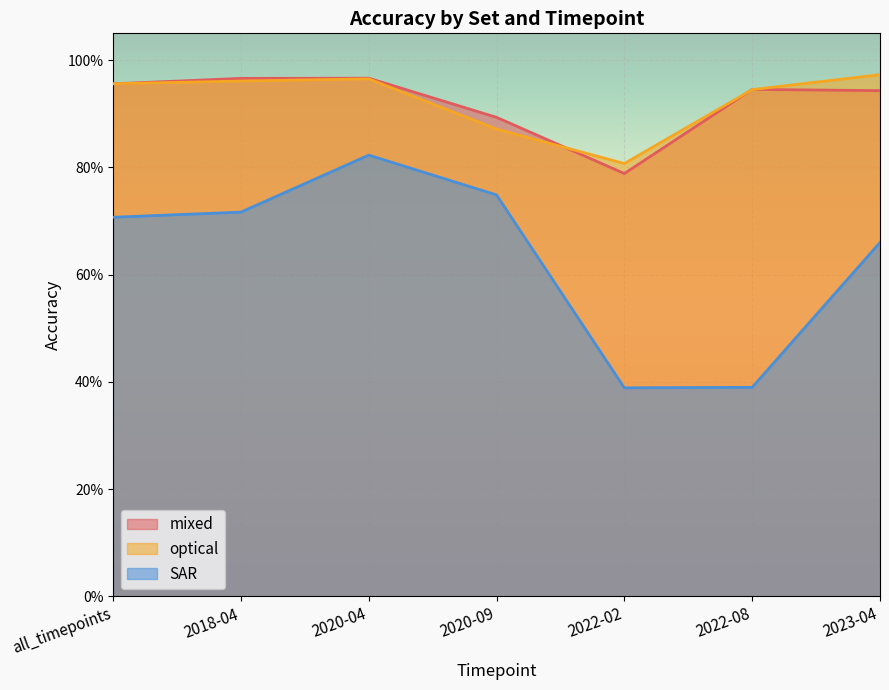

Which category has the highest value in the SAR series?

2020-04